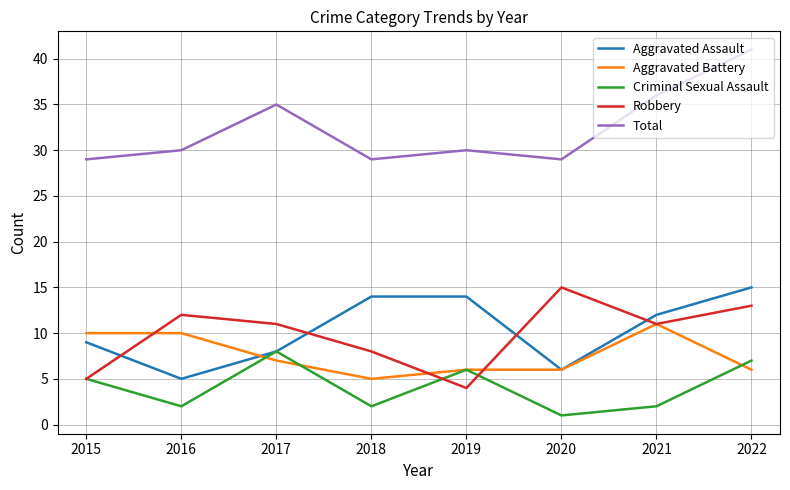

Reading right to left, transcribe all the data shown in this chart.

Aggravated Assault: 2022=15	2021=12	2020=6	2019=14	2018=14	2017=8	2016=5	2015=9
Aggravated Battery: 2022=6	2021=11	2020=6	2019=6	2018=5	2017=7	2016=10	2015=10
Criminal Sexual Assault: 2022=7	2021=2	2020=1	2019=6	2018=2	2017=8	2016=2	2015=5
Robbery: 2022=13	2021=11	2020=15	2019=4	2018=8	2017=11	2016=12	2015=5
Total: 2022=41	2021=36	2020=29	2019=30	2018=29	2017=35	2016=30	2015=29